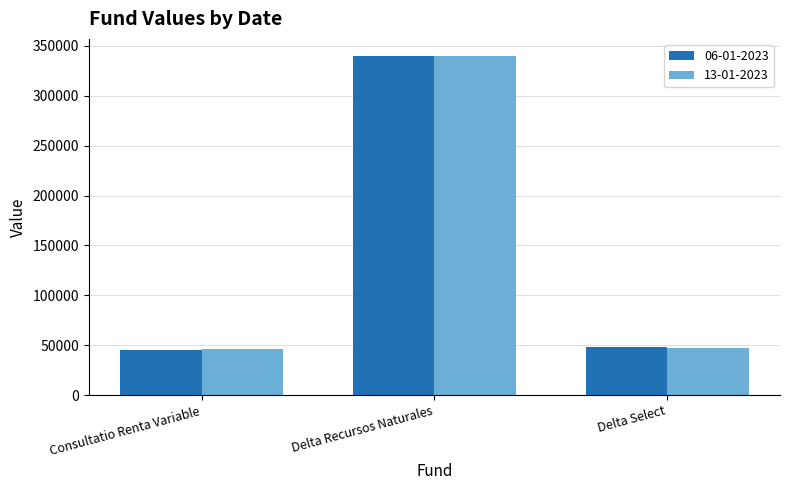

Where is 13-01-2023 nearest to the value 192971?

Delta Select